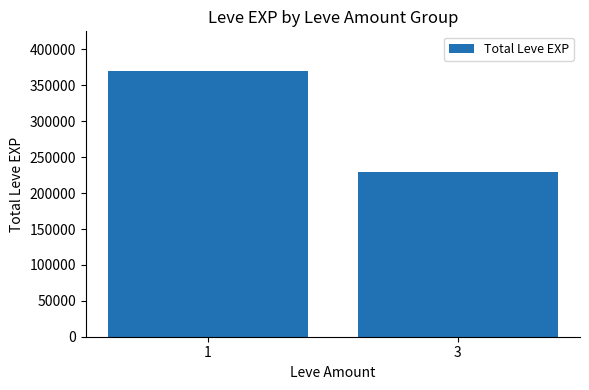

What is the value of the 2nd bar from the left?

229590